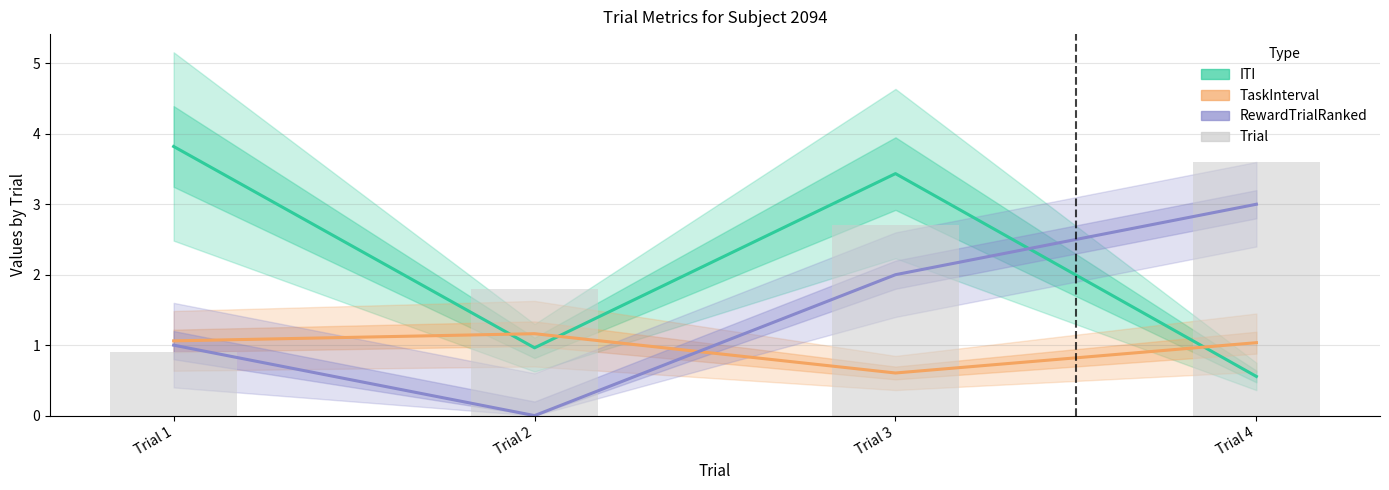

True or false: TaskInterval has a value of 0.6 at Trial 3.

True